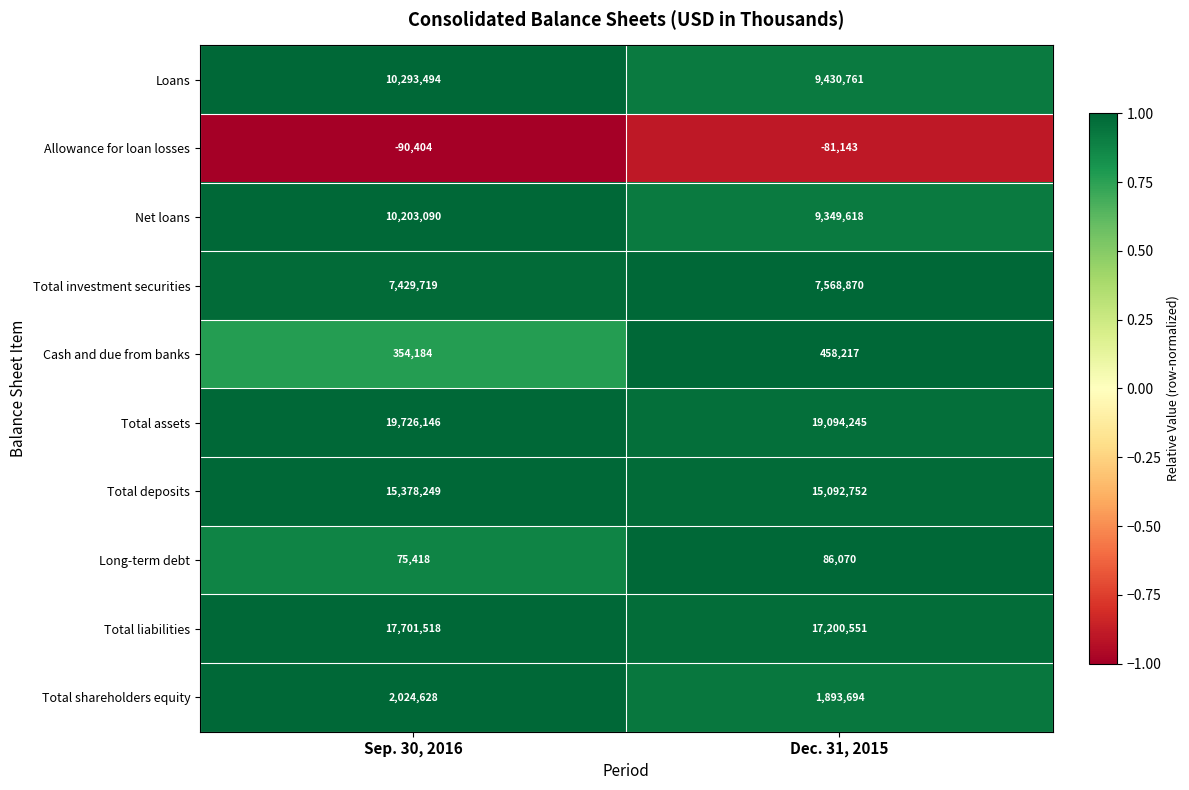

What is the minimum value for Allowance for loan losses?

-90404